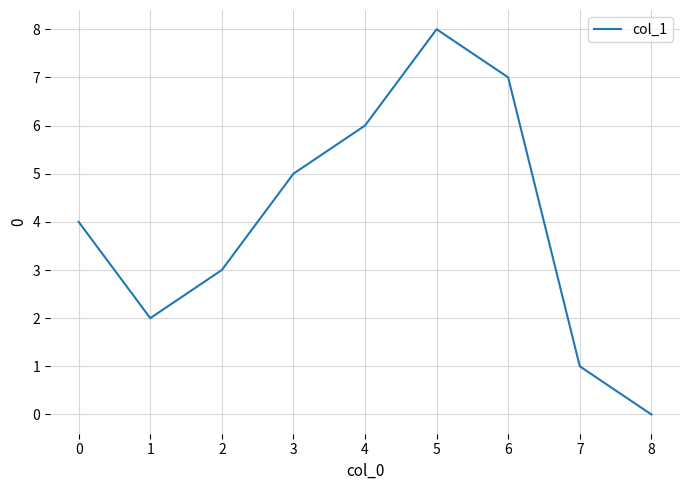

List the labels in order of value, smallest first.

8, 7, 1, 2, 0, 3, 4, 6, 5